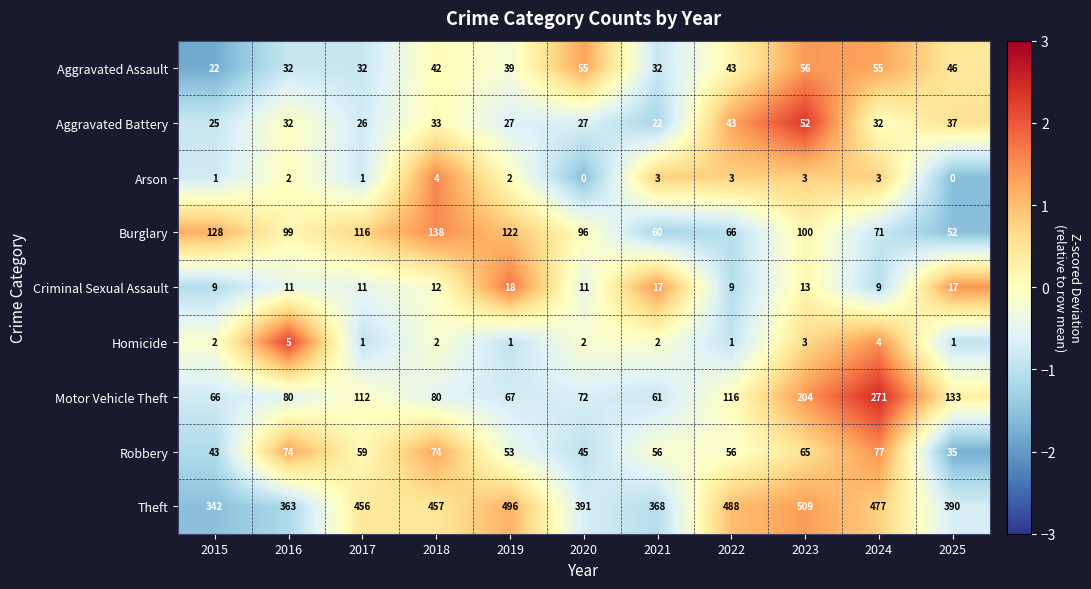

Which series has the widest spread of values?

Motor Vehicle Theft